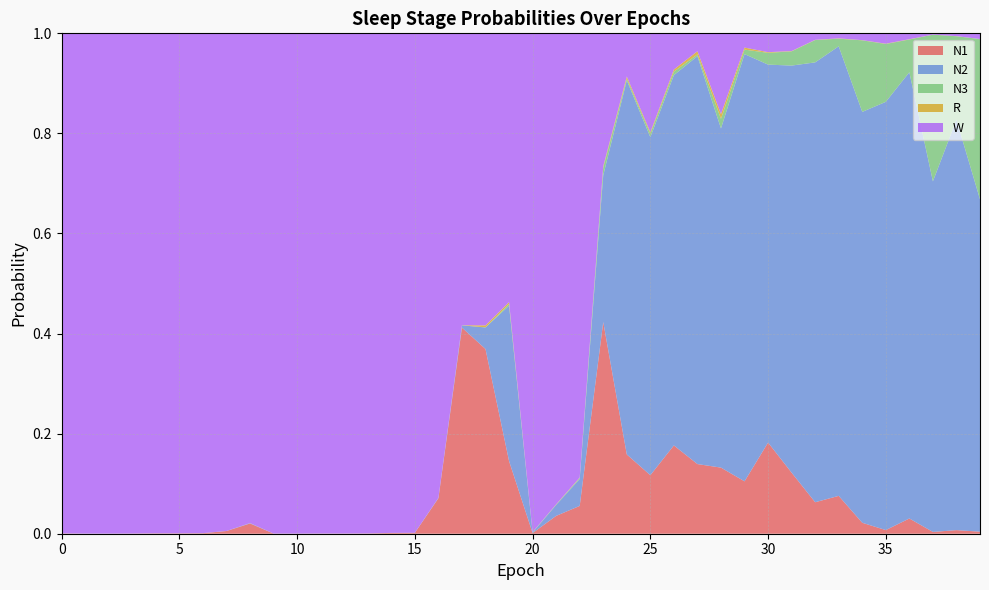

Reading right to left, what are all the values shown in this chart?

N1: 0.0	0.0	0.0	0.0	0.0	0.0	0.1	0.1	0.1	0.2	0.1	0.1	0.1	0.2	0.1	0.2	0.4	0.1	0.0	0.0	0.1	0.4	0.4	0.1	0.0	0.0	0.0	0.0	0.0	0.0	0.0	0.0	0.0	0.0	0.0	0.0	0.0	0.0	0.0	0.0
N2: 0.7	0.8	0.7	0.9	0.9	0.8	0.9	0.9	0.8	0.8	0.9	0.7	0.8	0.7	0.7	0.7	0.3	0.1	0.0	0.0	0.3	0.0	0.0	0.0	0.0	0.0	0.0	0.0	0.0	0.0	0.0	0.0	0.0	0.0	0.0	0.0	0.0	0.0	0.0	0.0
N3: 0.3	0.2	0.3	0.1	0.1	0.1	0.0	0.0	0.0	0.0	0.0	0.0	0.0	0.0	0.0	0.0	0.0	0.0	0.0	0.0	0.0	0.0	0.0	0.0	0.0	0.0	0.0	0.0	0.0	0.0	0.0	0.0	0.0	0.0	0.0	0.0	0.0	0.0	0.0	0.0
R: 0.0	0.0	0.0	0.0	0.0	0.0	0.0	0.0	0.0	0.0	0.0	0.0	0.0	0.0	0.0	0.0	0.0	0.0	0.0	0.0	0.0	0.0	0.0	0.0	0.0	0.0	0.0	0.0	0.0	0.0	0.0	0.0	0.0	0.0	0.0	0.0	0.0	0.0	0.0	0.0
W: 0.0	0.0	0.0	0.0	0.0	0.0	0.0	0.0	0.0	0.0	0.0	0.2	0.0	0.1	0.2	0.1	0.3	0.9	0.9	1.0	0.5	0.6	0.6	0.9	1.0	1.0	1.0	1.0	1.0	1.0	1.0	1.0	1.0	1.0	1.0	1.0	1.0	1.0	1.0	1.0